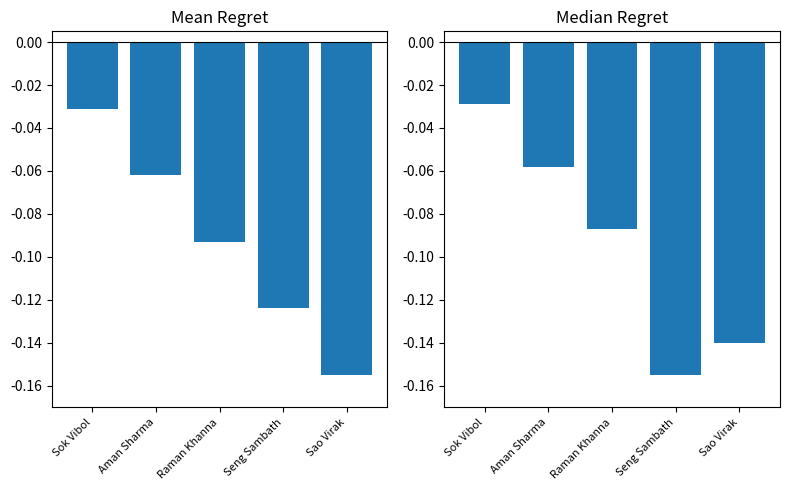

What position from the left is Raman Khanna?

3